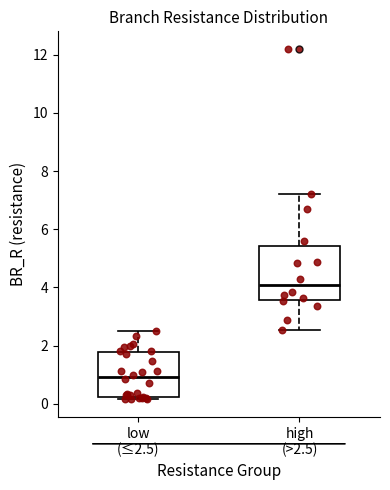

Which box is the tallest, from its lower edge to its upper edge?

high (>2.5)